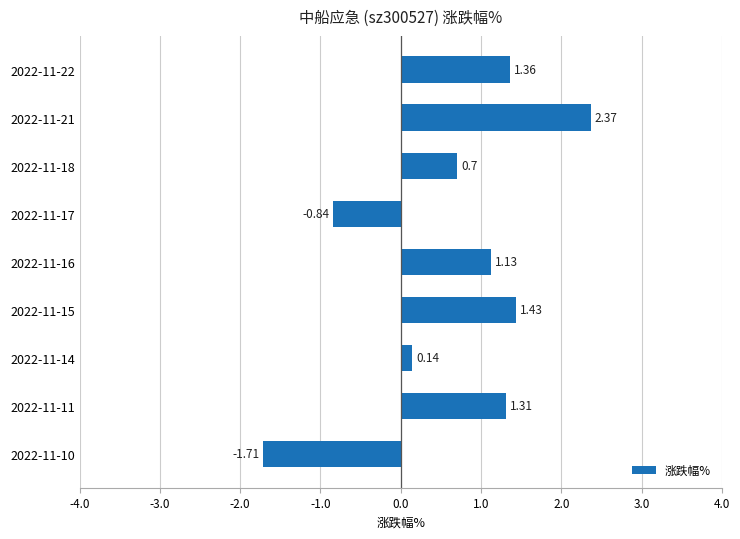

List the labels in order of value, smallest first.

2022-11-10, 2022-11-17, 2022-11-14, 2022-11-18, 2022-11-16, 2022-11-11, 2022-11-22, 2022-11-15, 2022-11-21